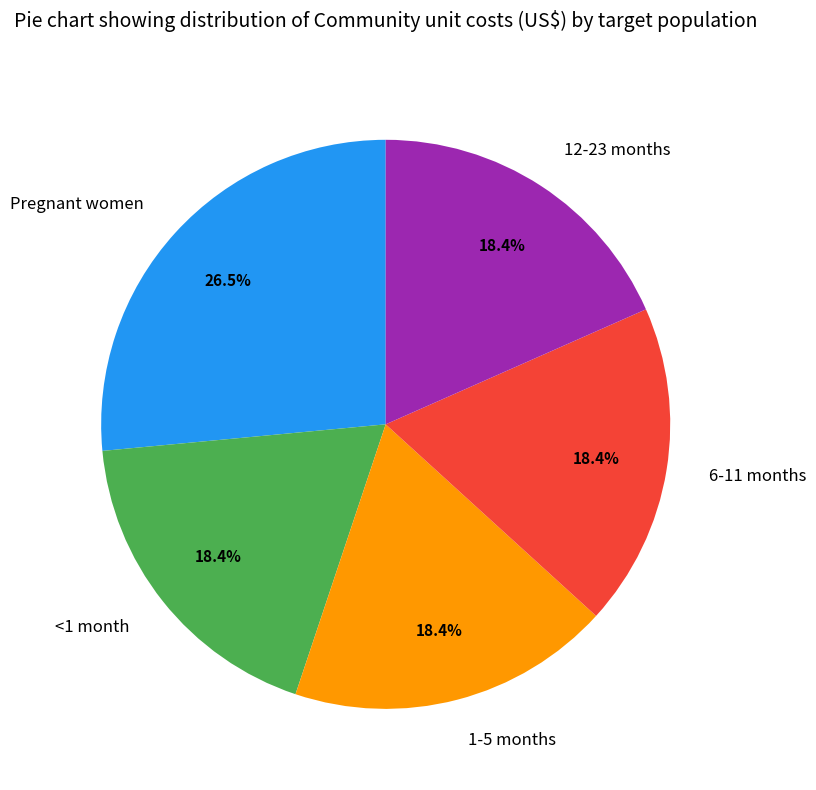

Between Pregnant women and 12-23 months, which is larger?

Pregnant women